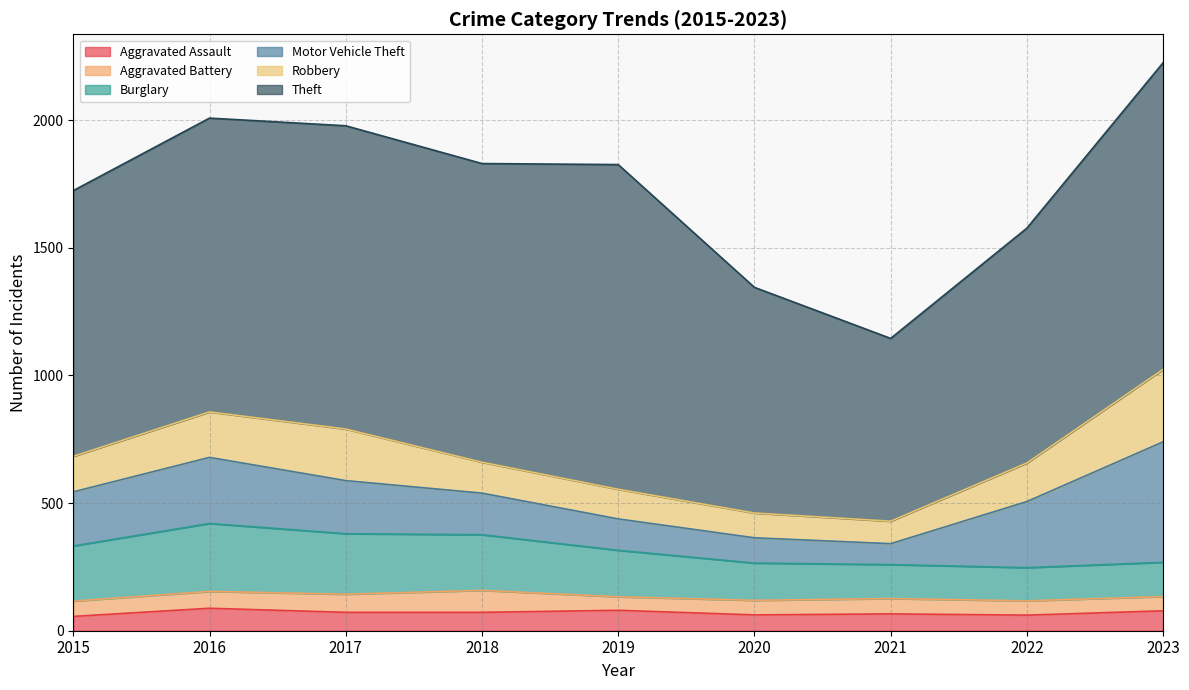

Is it true that Theft equals 716 at 2021?

True